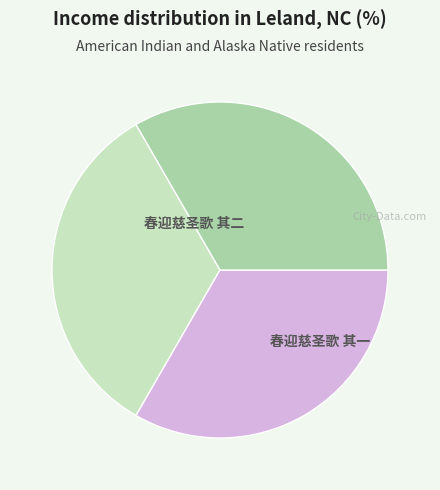

How many segments does this pie chart have?

3